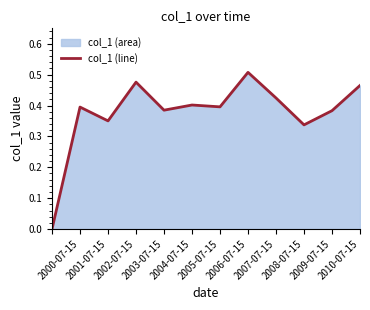

How many lines are shown in the chart?

1